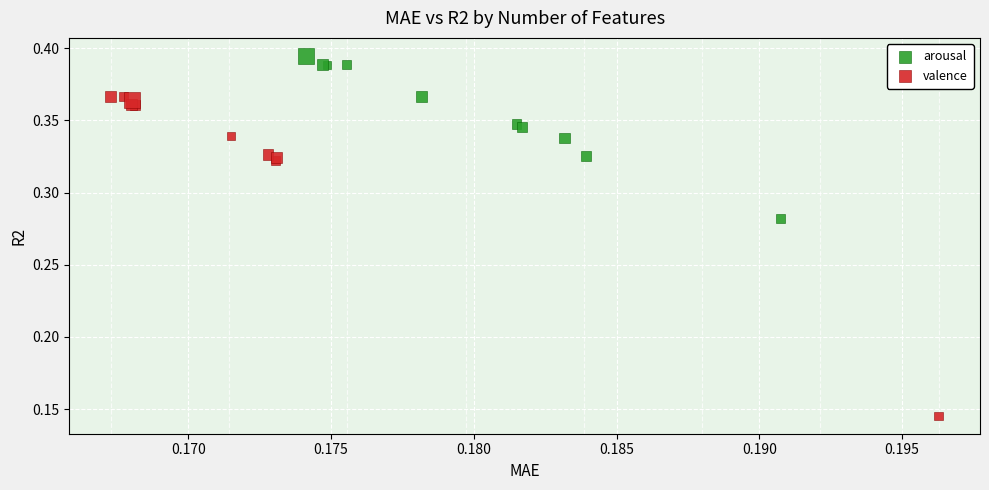

Which series has the largest Y range (max minus min)?

valence